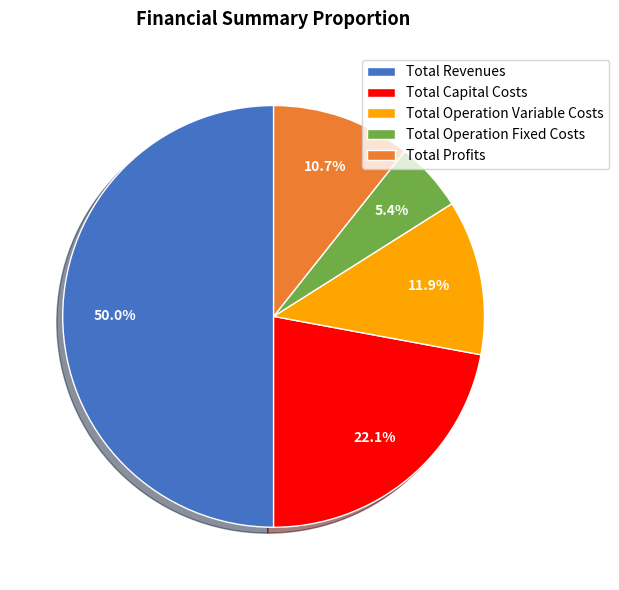

Do Total Capital Costs and Total Operation Fixed Costs together represent more than half of the pie?

No